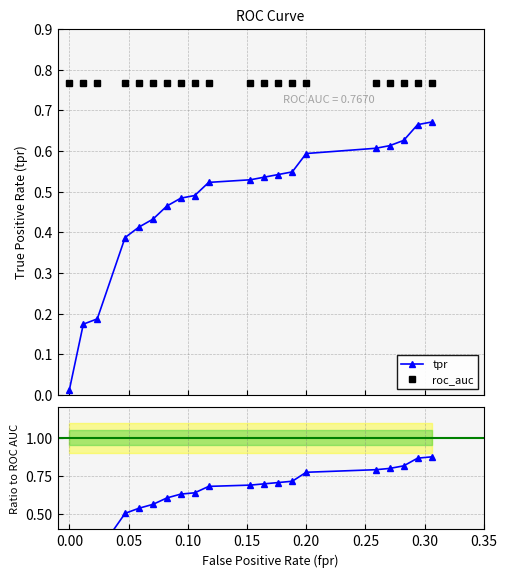

Reading left to right, list all the values displayed in this chart.

fpr: fpr=0.0	tpr=0.0	roc_auc=0.0	3=0.0	4=0.1	5=0.1	6=0.1	7=0.1	8=0.1	9=0.1	10=0.2	11=0.2	12=0.2	13=0.2	14=0.2	15=0.3	16=0.3	17=0.3	18=0.3	19=0.3
tpr: fpr=0.0	tpr=0.2	roc_auc=0.2	3=0.4	4=0.4	5=0.4	6=0.5	7=0.5	8=0.5	9=0.5	10=0.5	11=0.5	12=0.5	13=0.5	14=0.6	15=0.6	16=0.6	17=0.6	18=0.7	19=0.7
roc_auc: fpr=0.8	tpr=0.8	roc_auc=0.8	3=0.8	4=0.8	5=0.8	6=0.8	7=0.8	8=0.8	9=0.8	10=0.8	11=0.8	12=0.8	13=0.8	14=0.8	15=0.8	16=0.8	17=0.8	18=0.8	19=0.8